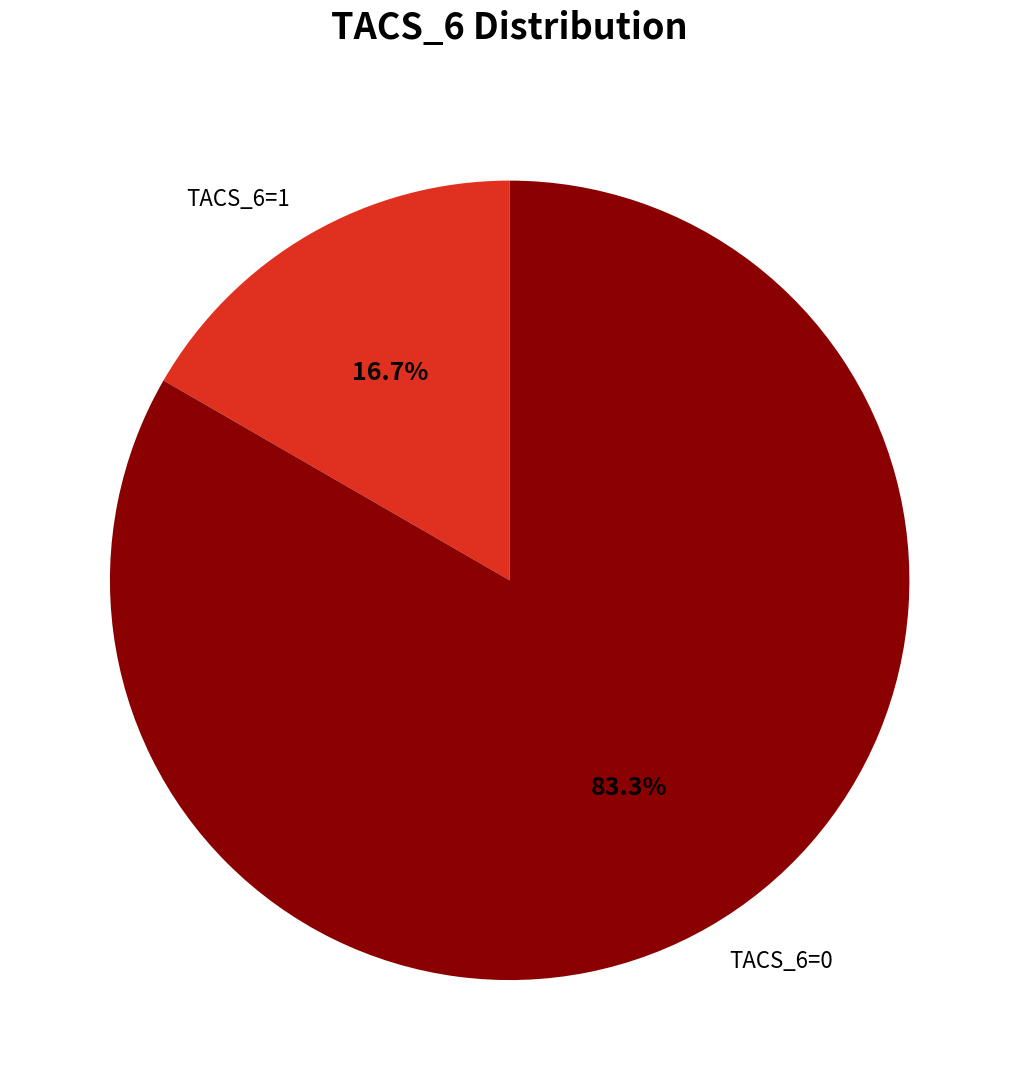

To the nearest percent, what portion does TACS_6=1 represent?

17%